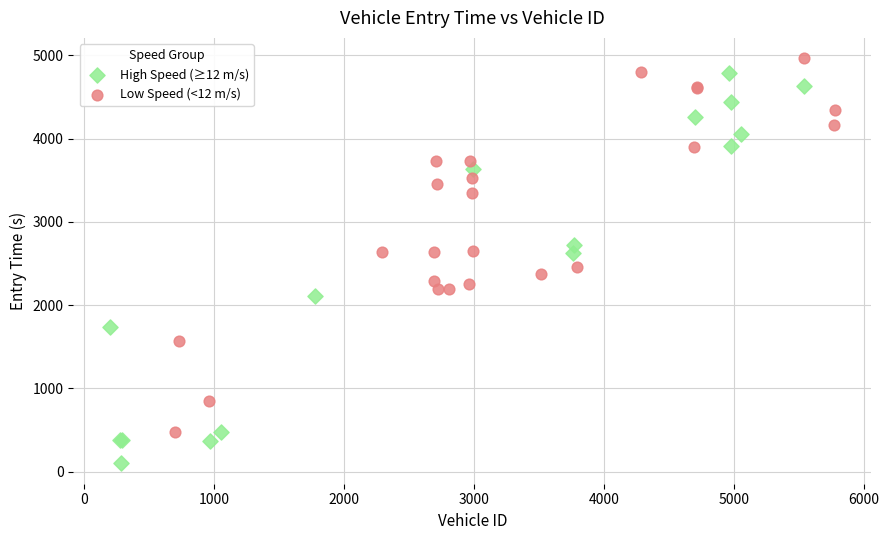

Which series contains the lowest Y value?

High Speed (≥12 m/s)